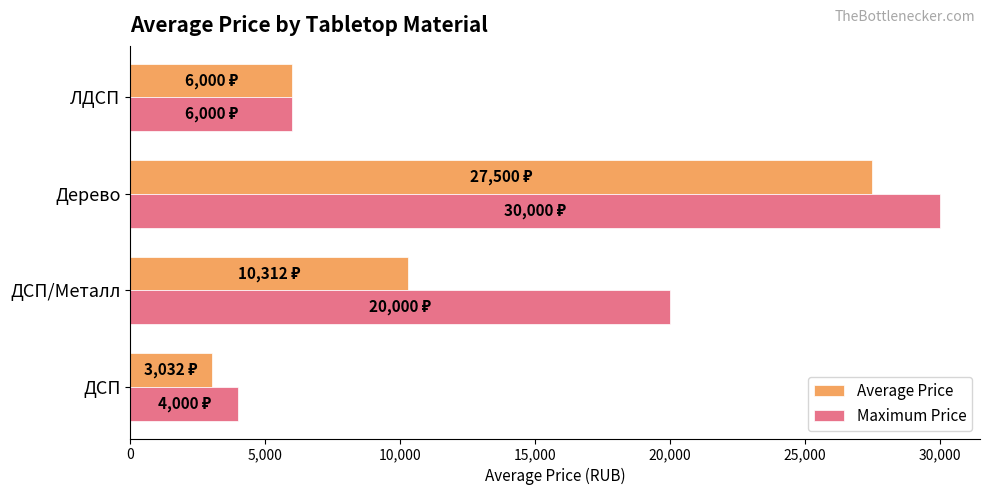

At which category is the sum across all series the highest?

Дерево